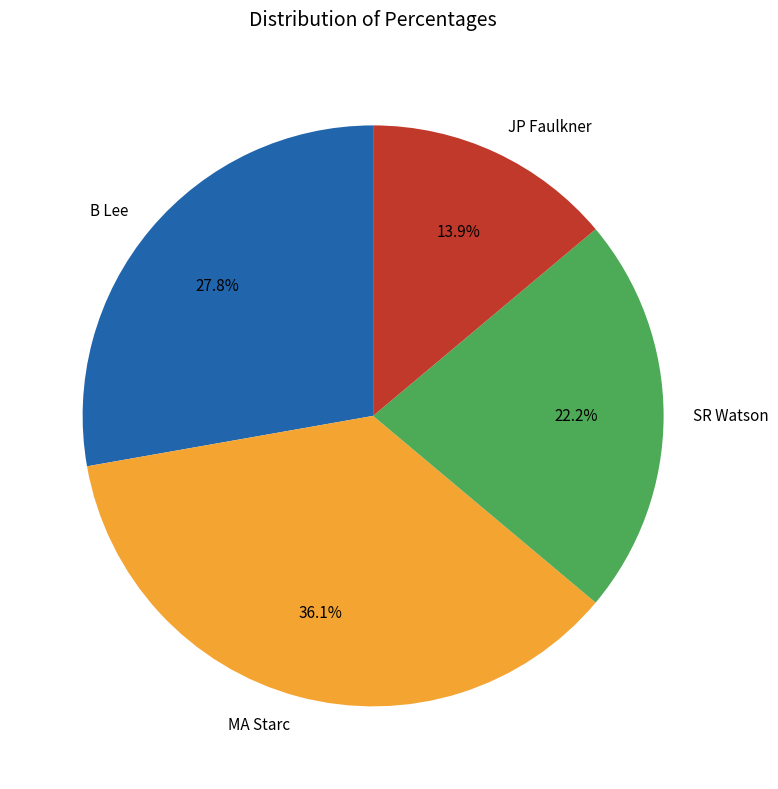

The MA Starc slice represents 1% of the pie. True or false?

False